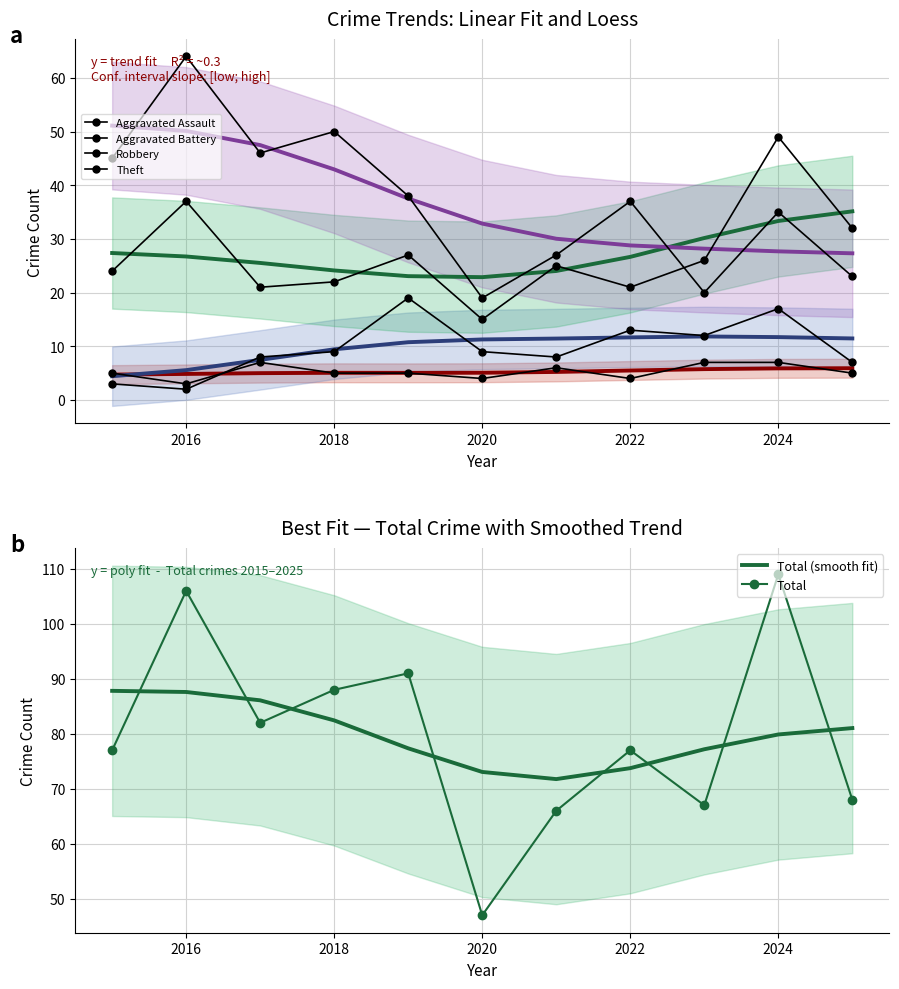

Which has a higher value, 2025 or 2022?

2025